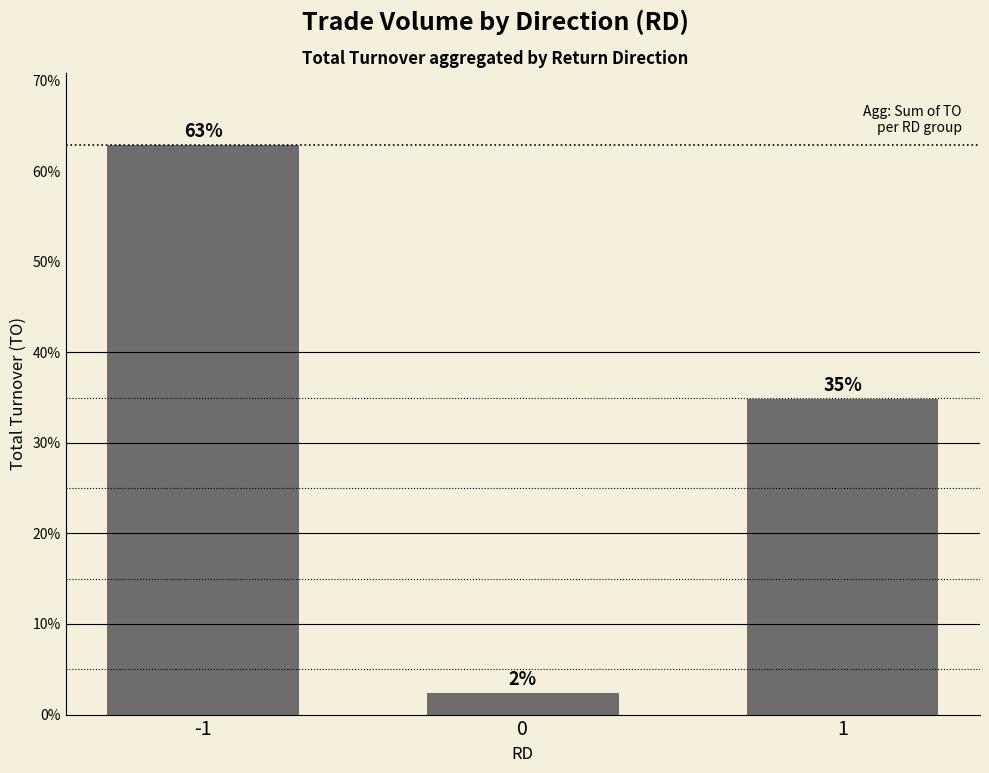

What is the smallest value displayed?

2.4